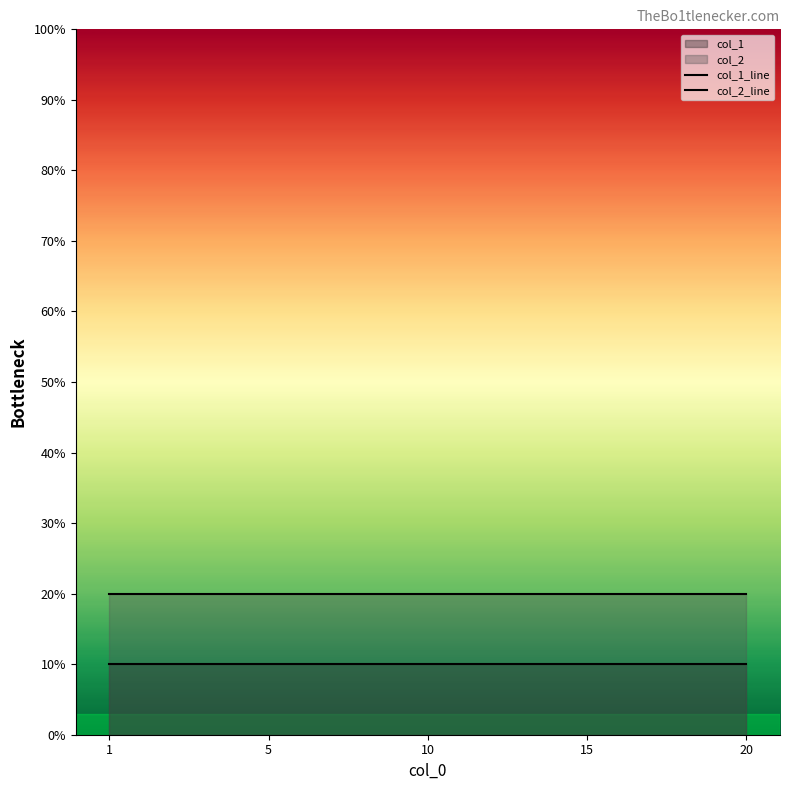

Reading left to right, extract all data points from this chart.

col_1_line: 0.1	0.1	0.1	0.1	0.1	0.1	0.1	0.1	0.1	0.1	0.1	0.1	0.1	0.1	0.1	0.1	0.1	0.1	0.1	0.1
col_2_line: 0.2	0.2	0.2	0.2	0.2	0.2	0.2	0.2	0.2	0.2	0.2	0.2	0.2	0.2	0.2	0.2	0.2	0.2	0.2	0.2